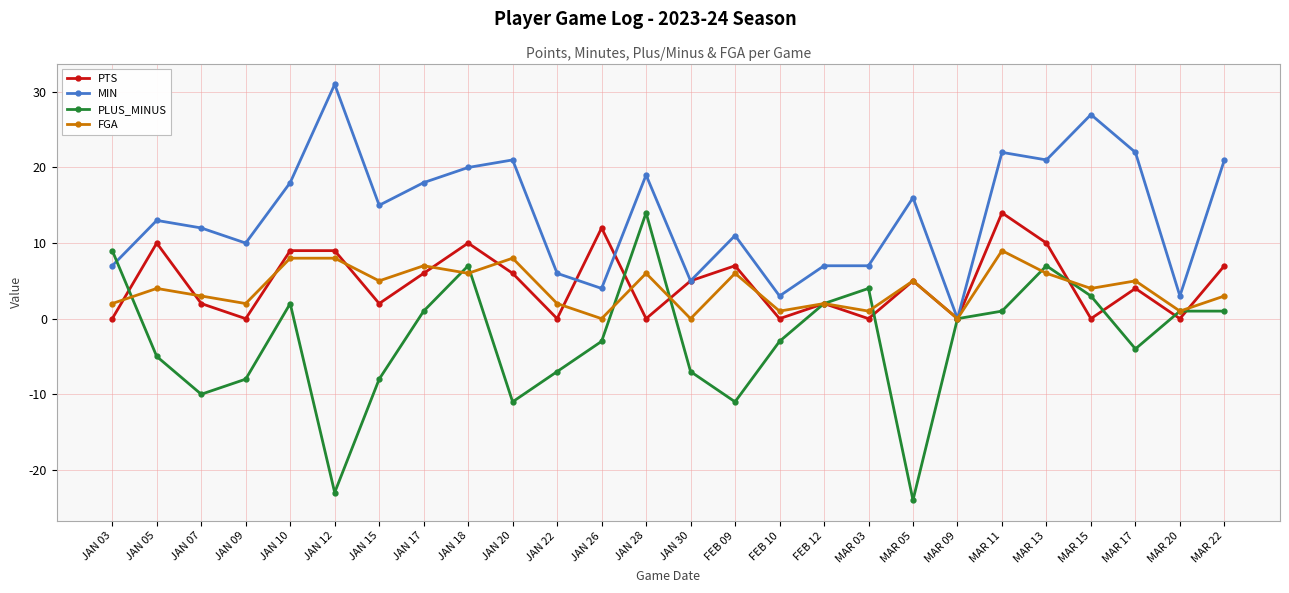

At which category does the chart reach its peak across all series?

JAN 12